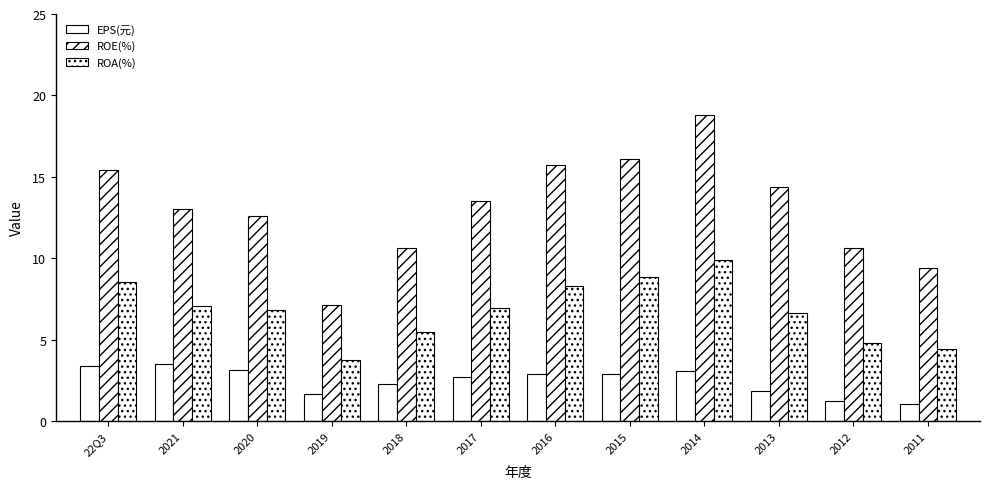

What is the label of the 1st bar from the right?

2011